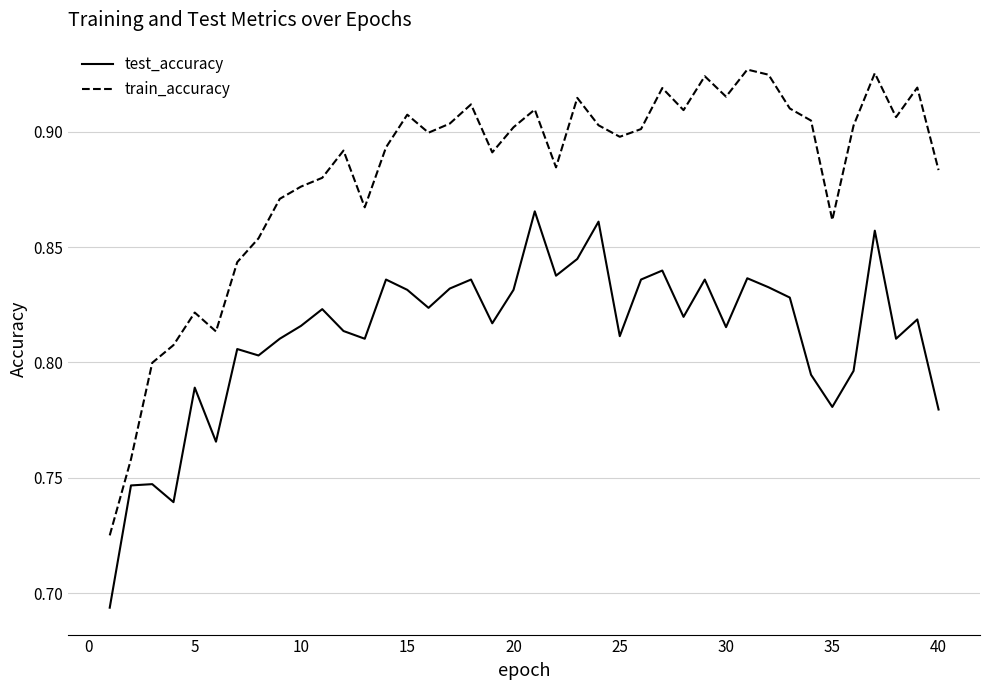

Rank the series by their average value, from lowest to highest.

test_accuracy, train_accuracy